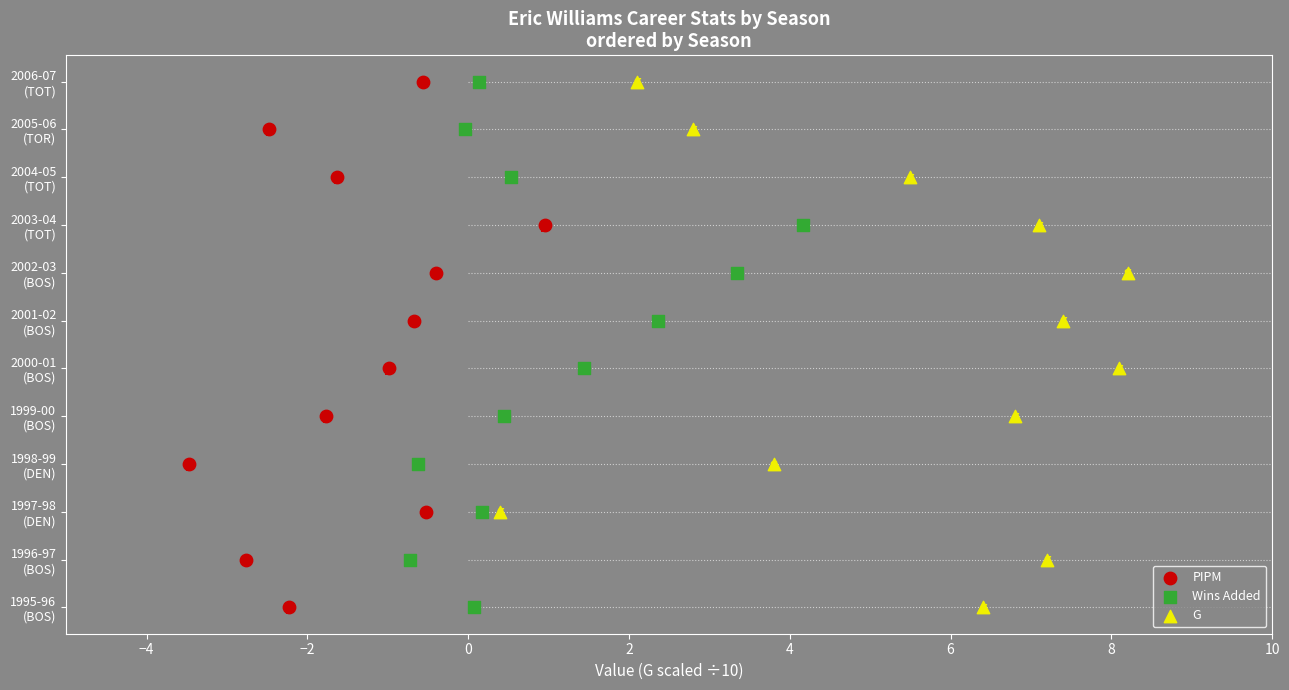

What are all the series names shown in the legend?

PIPM, Wins Added, G